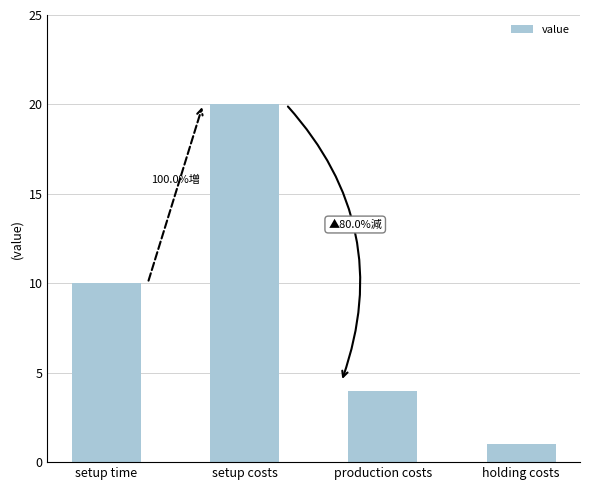

Reading right to left, list all the values displayed in this chart.

holding costs=1	production costs=4	setup costs=20	setup time=10